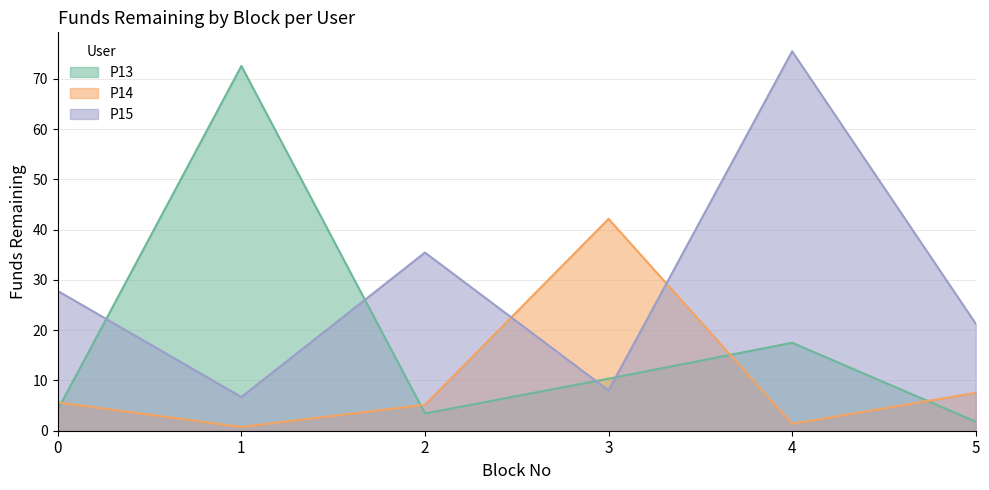

Is the value of P13 at 2 greater than the value of P15 at 4?

No